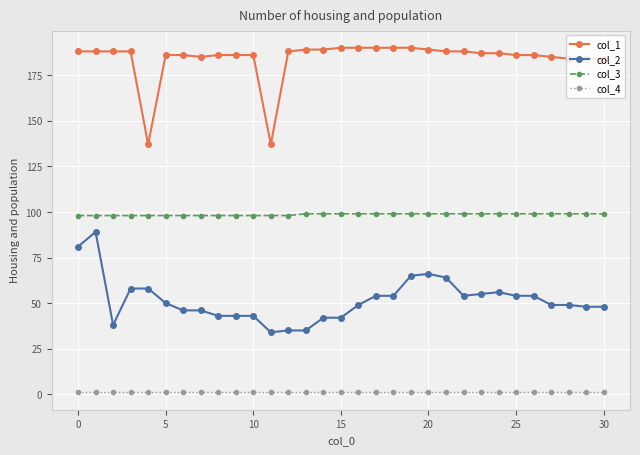

Reading left to right, transcribe all the data shown in this chart.

col_1: 188	188	188	188	137	186	186	185	186	186	186	137	188	189	189	190	190	190	190	190	189	188	188	187	187	186	186	185	184	184	184
col_2: 81	89	38	58	58	50	46	46	43	43	43	34	35	35	42	42	49	54	54	65	66	64	54	55	56	54	54	49	49	48	48
col_3: 98	98	98	98	98	98	98	98	98	98	98	98	98	99	99	99	99	99	99	99	99	99	99	99	99	99	99	99	99	99	99
col_4: 1	1	1	1	1	1	1	1	1	1	1	1	1	1	1	1	1	1	1	1	1	1	1	1	1	1	1	1	1	1	1